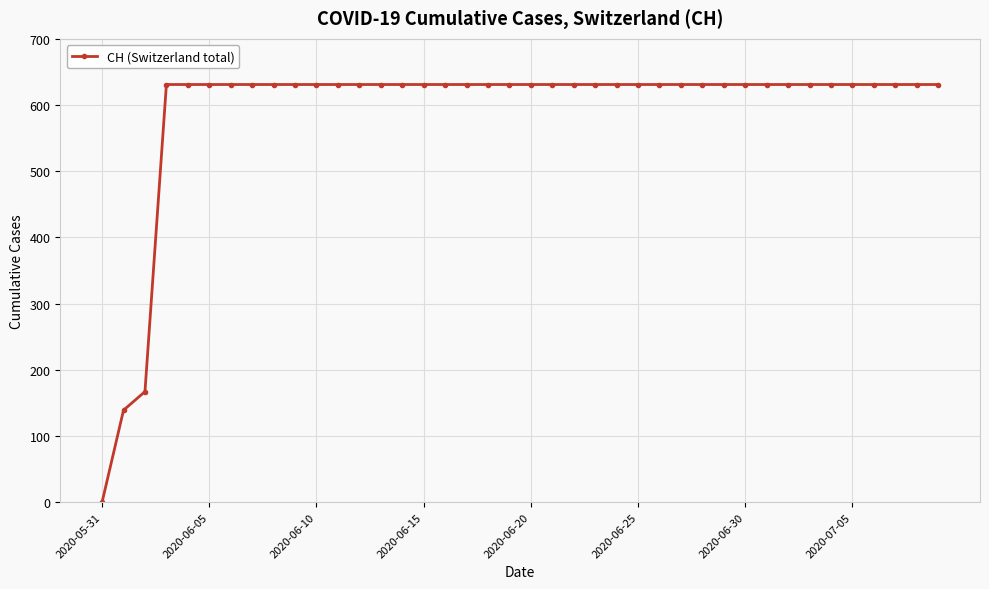

What is the difference between the maximum and minimum values?

631